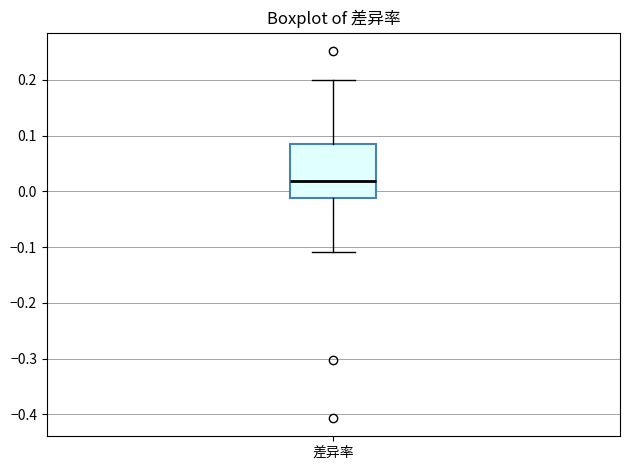

Read this box plot against the y-axis: the position of the median line, the range covered by the box, and the ends of both whiskers. The values are not printed on the chart, so give them approximately, as read against the axis.

median 0.02, box -0.01 to 0.09, whiskers -0.11 to 0.20